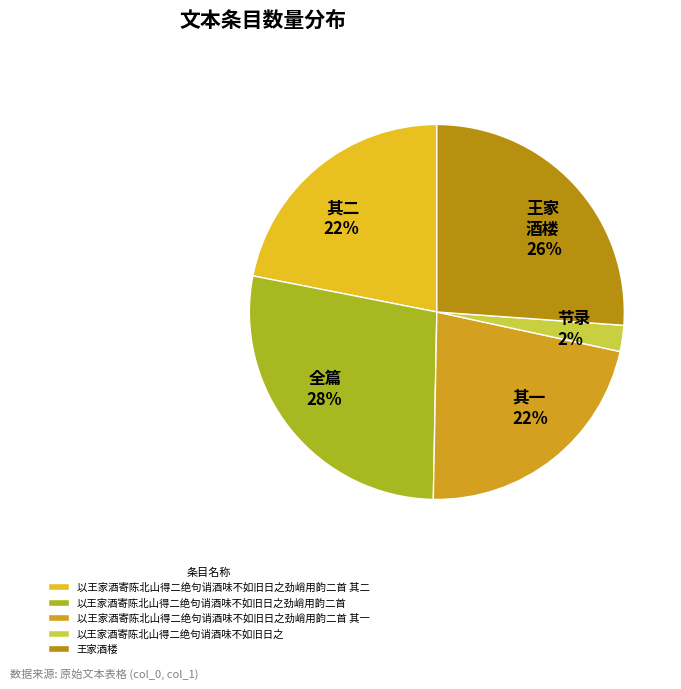

Count the number of slices in the pie.

5